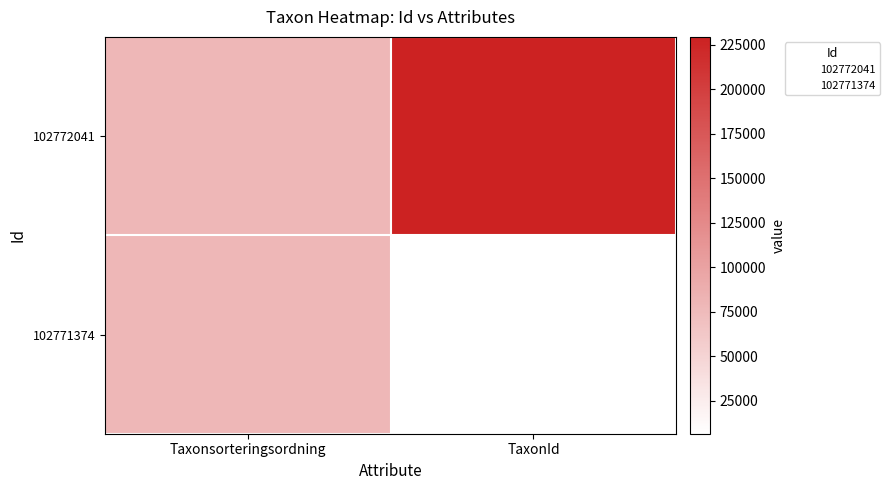

Which series has the widest spread of values?

102772041